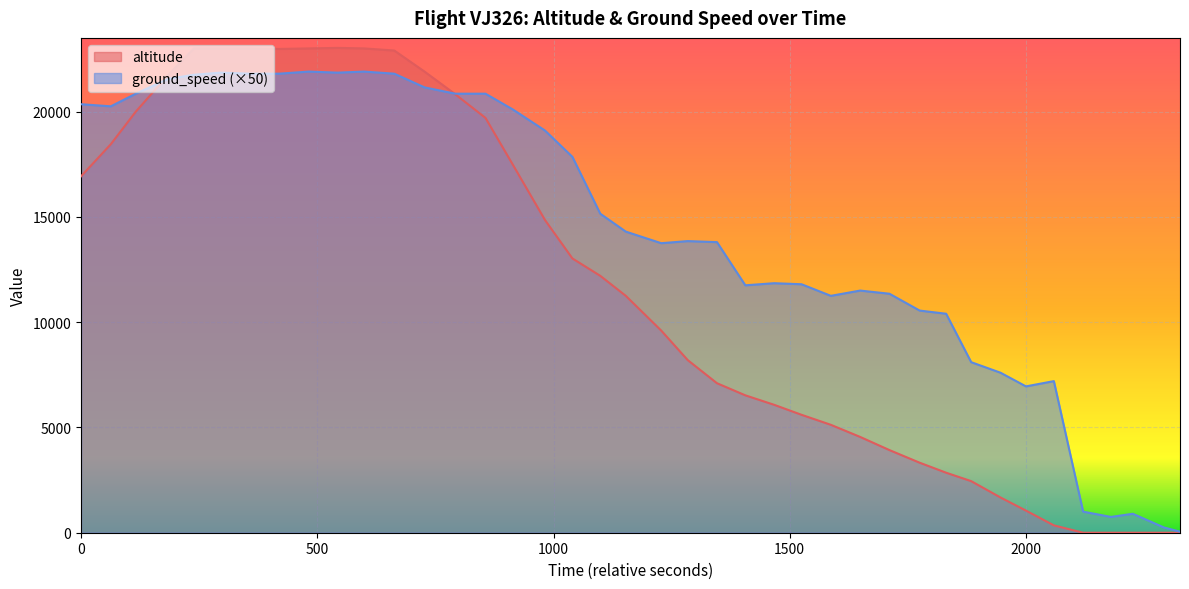

Which series has the largest total across all categories?

ground_speed (×50)